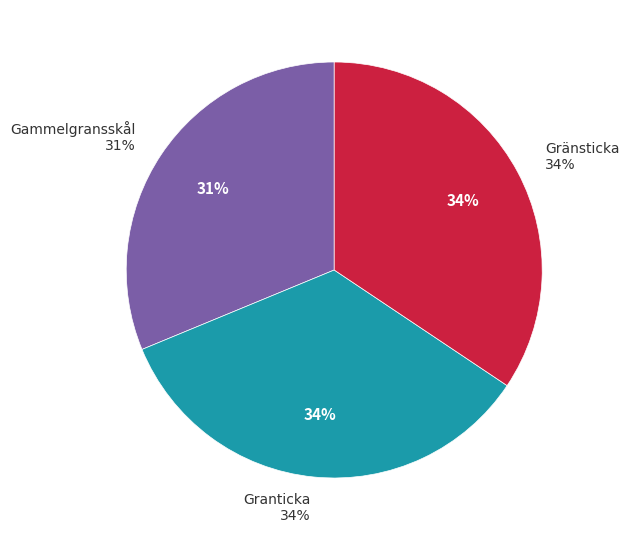

Do Gränsticka and Gammelgransskål together represent more than half of the pie?

Yes